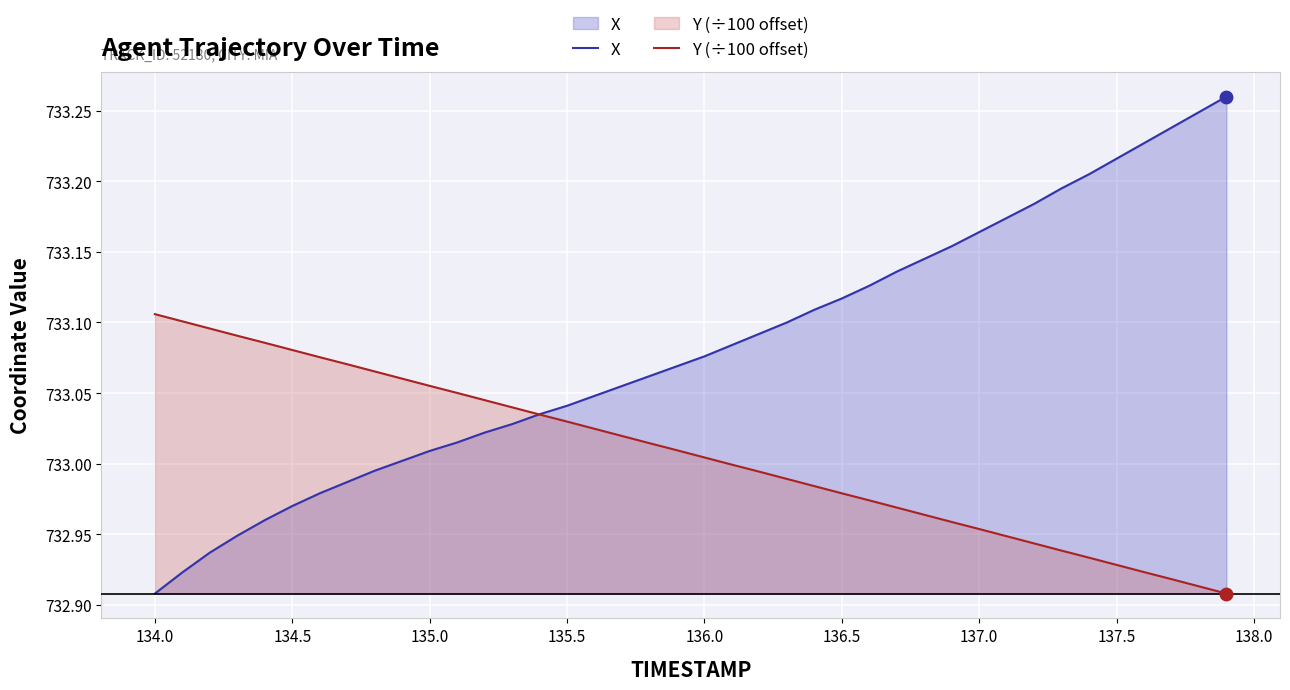

Which series reaches the minimum Y coordinate?

X